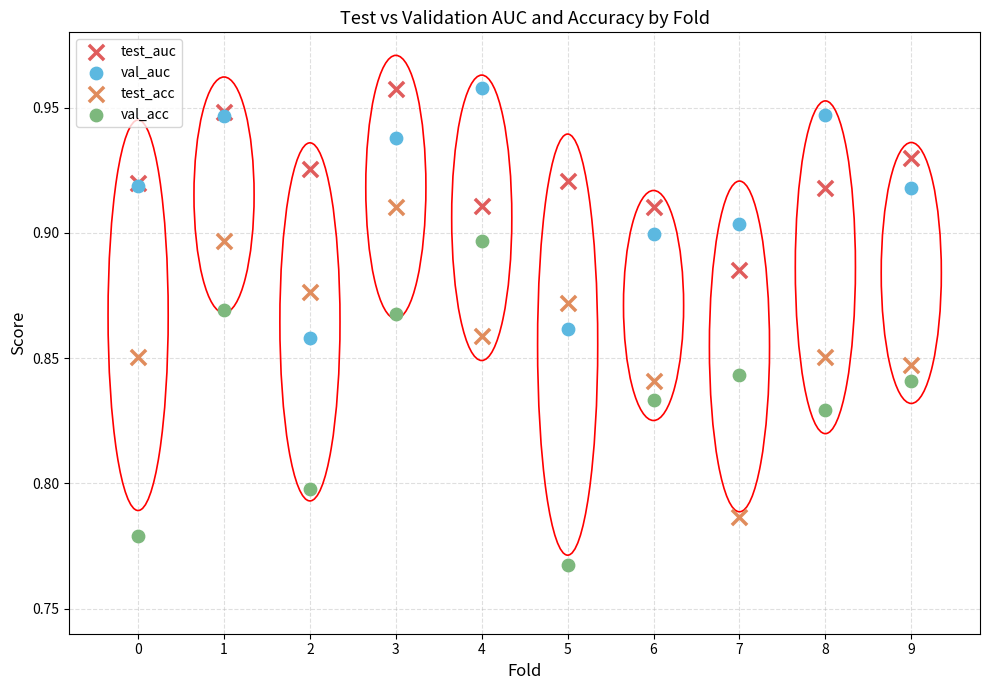

Which series reaches the minimum Y coordinate?

val_acc